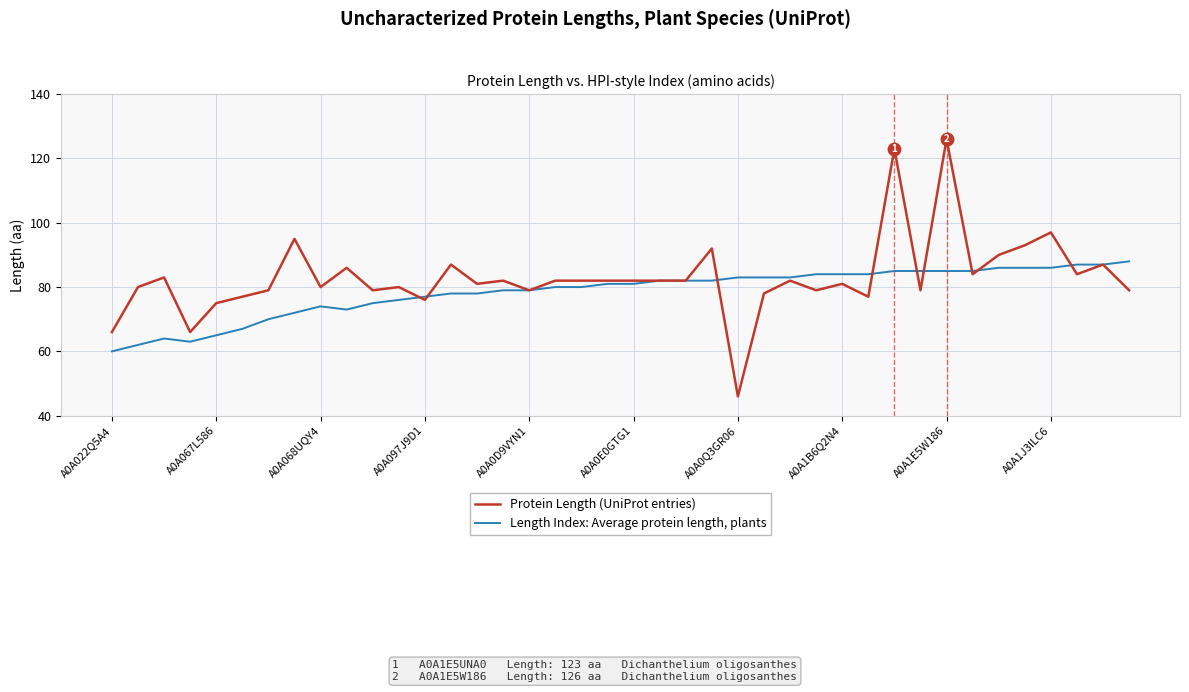

Is this an area chart (filled region under the line)?

No